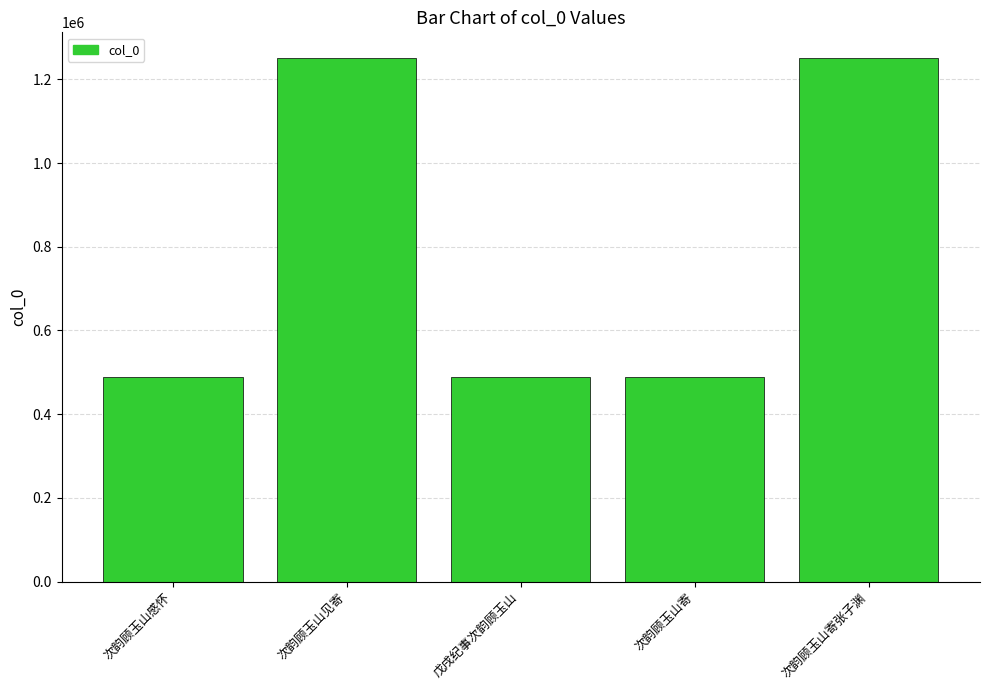

What is the label of the 2nd bar from the right?

次韵顾玉山寄